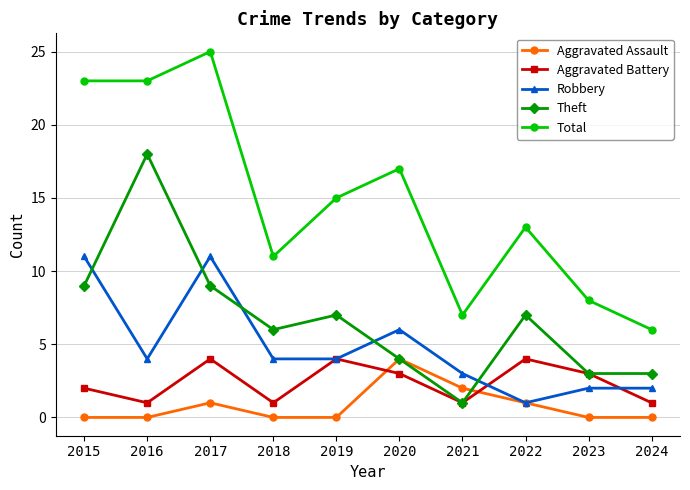

True or false: Total has more than 0 interior local peaks.

True